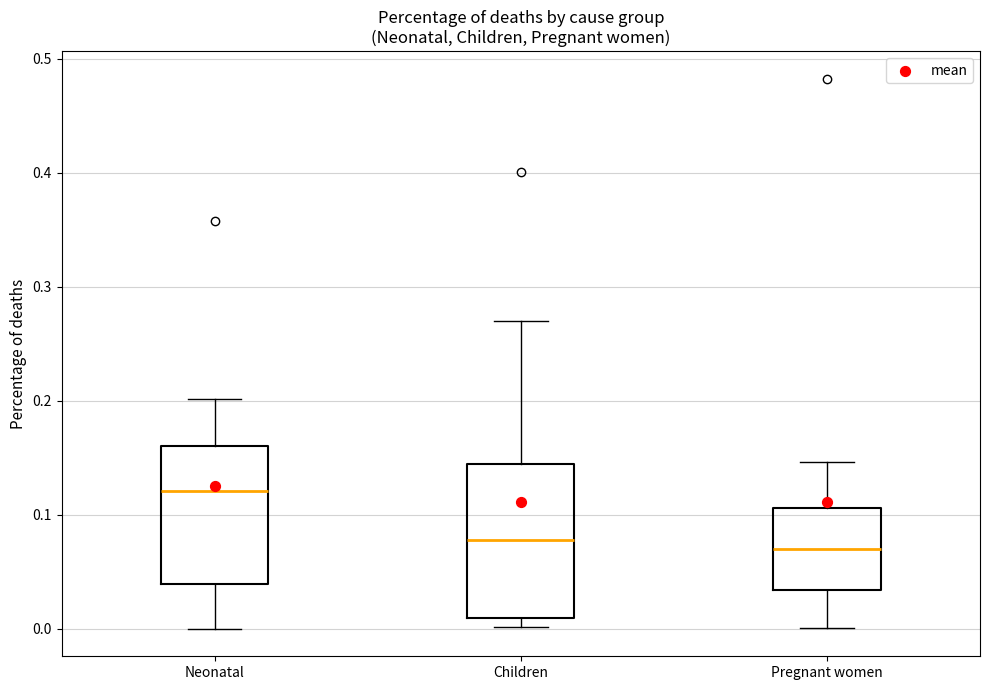

Reading left to right, read every box against the y-axis: the position of its median line, the range the box covers, and the ends of its whiskers. The values are not printed on the chart, so give them approximately, as read against the axis.

Neonatal: median 0.12, box 0.04 to 0.16, whiskers 0.00 to 0.20
Children: median 0.08, box 0.01 to 0.14, whiskers 0.00 to 0.27
Pregnant women: median 0.07, box 0.03 to 0.11, whiskers 0.00 to 0.15